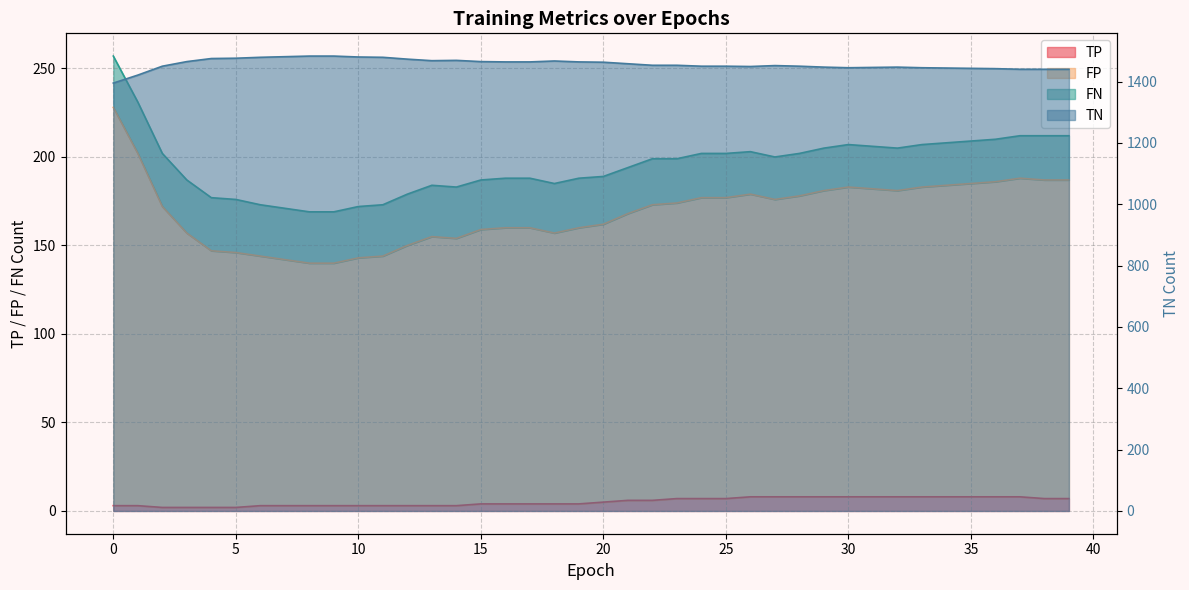

True or false: TP has a value of 2 at 24.

False